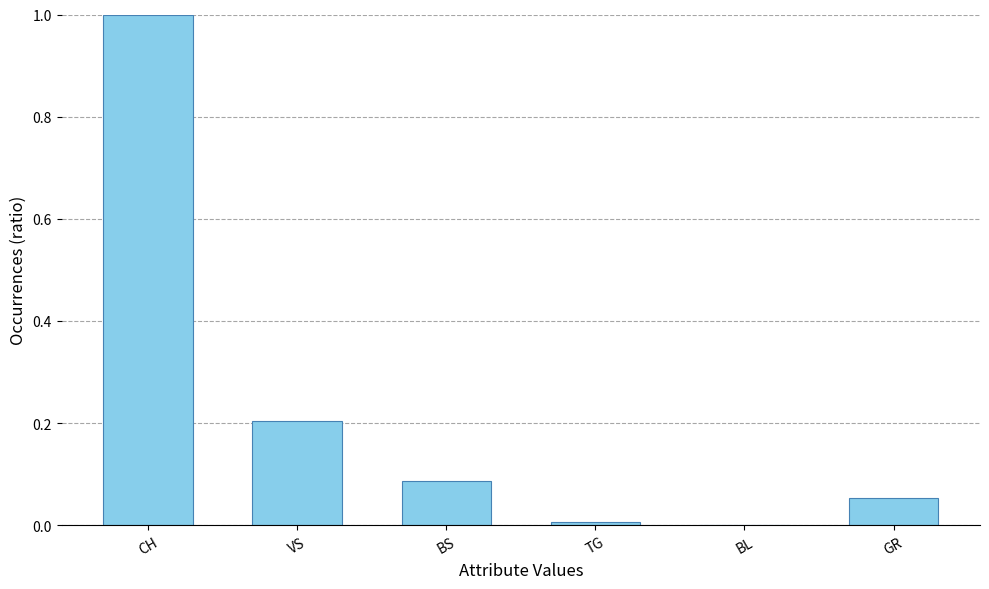

Which has a higher value, BL or CH?

CH